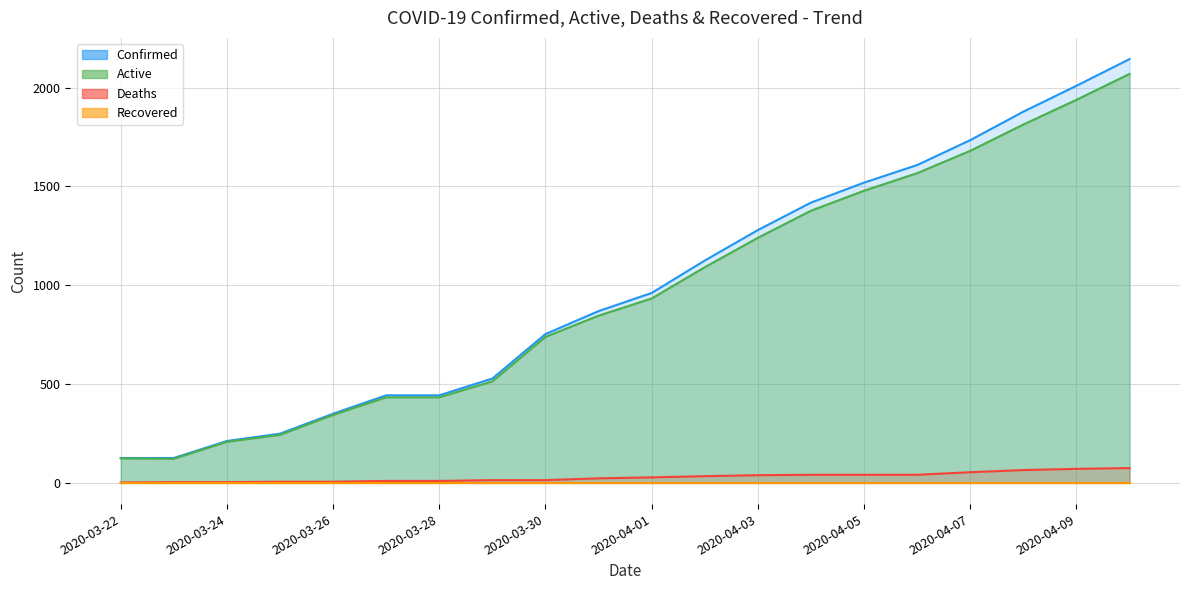

The Deaths series shows 104 at 04-08-2020. True or false?

False